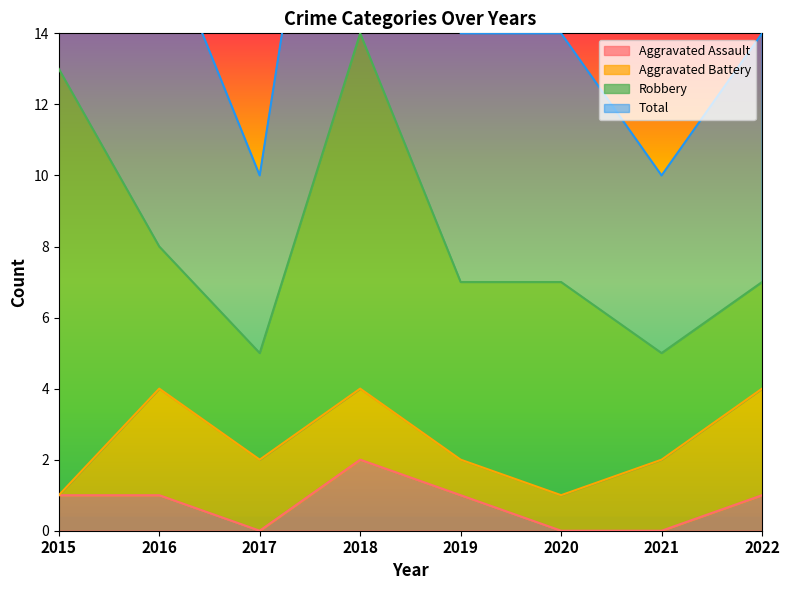

Which category has the highest value in the Aggravated Assault series?

2018